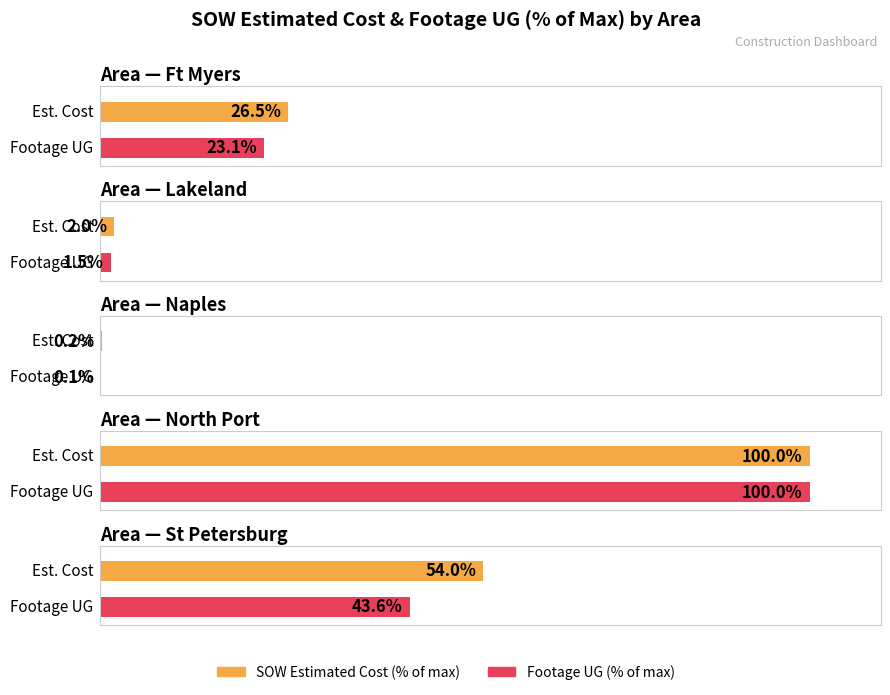

Are the bars horizontal?

Yes